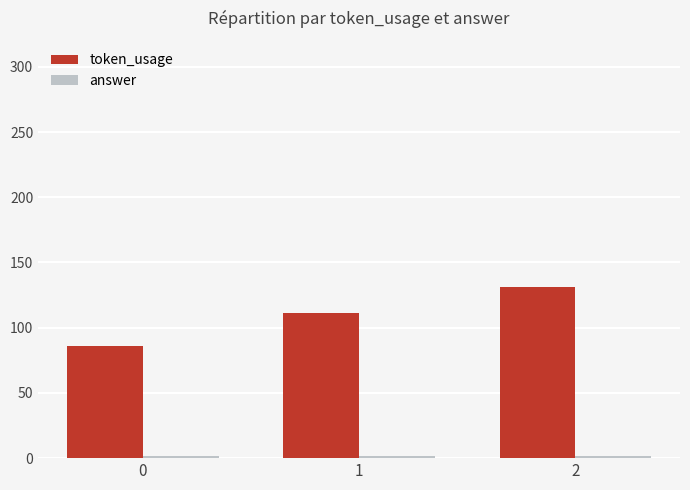

What is the total value across all series at 0?

88